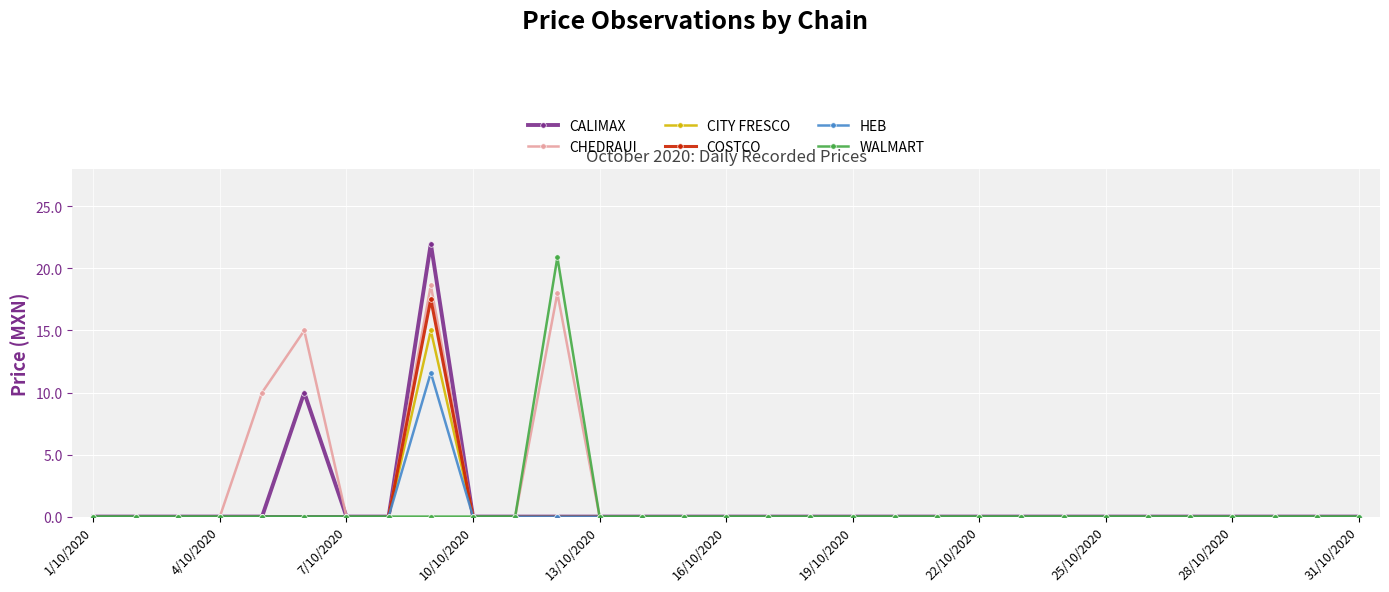

What is the maximum value for CITY FRESCO?

15.0